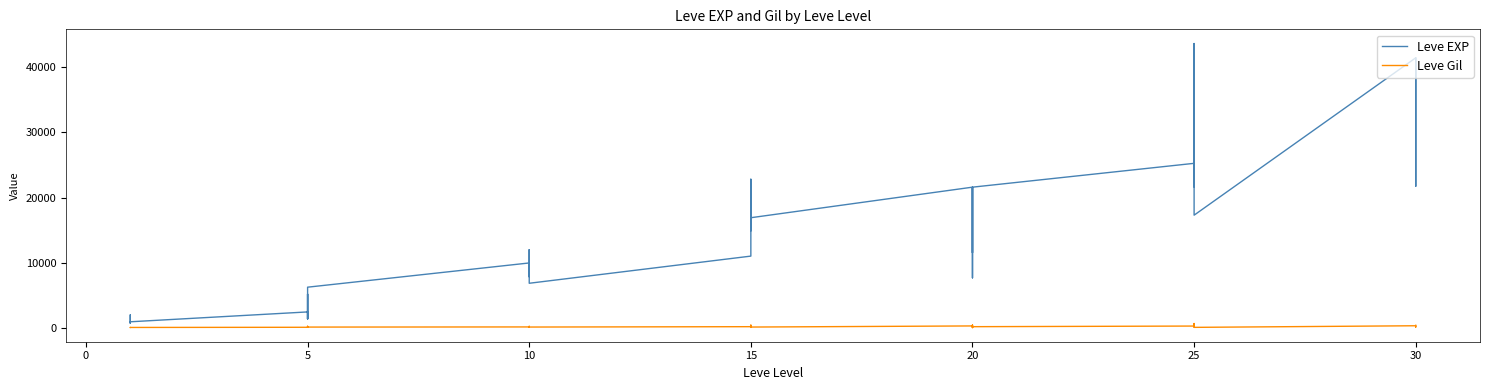

What is the difference between the maximum and second lowest values in the Leve EXP series?

42800